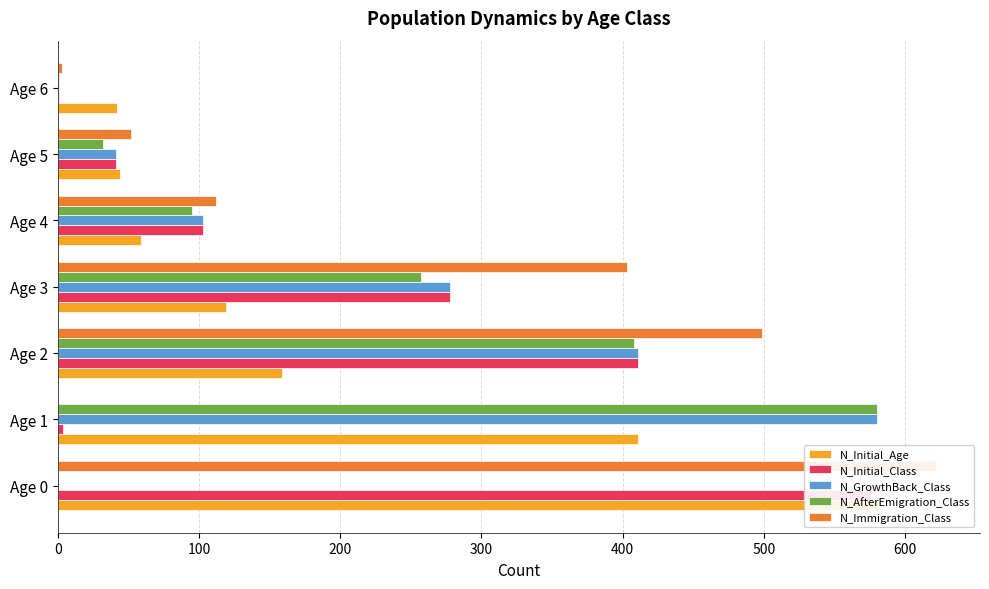

Which series has the largest total across all categories?

N_Immigration_Class